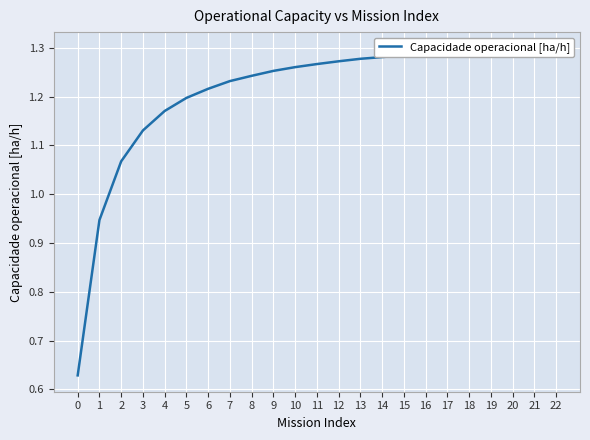

At which category does the data reach its first local valley?

21